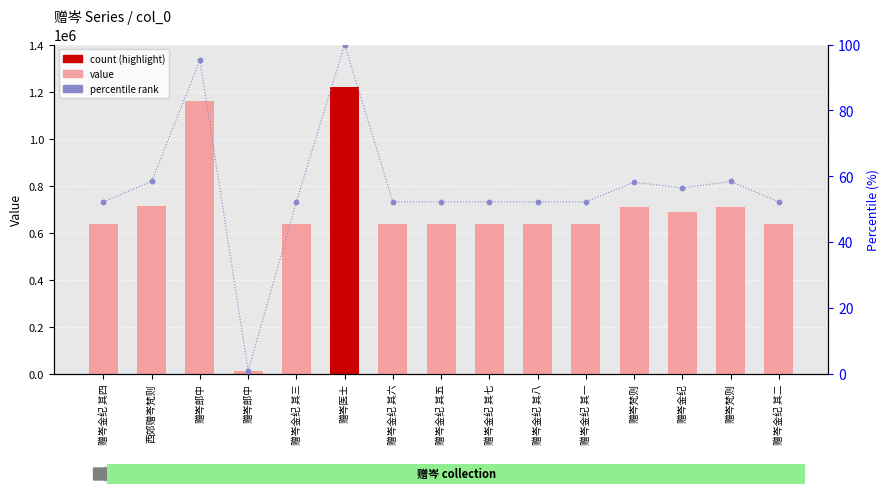

Which series reaches the minimum Y coordinate?

rank